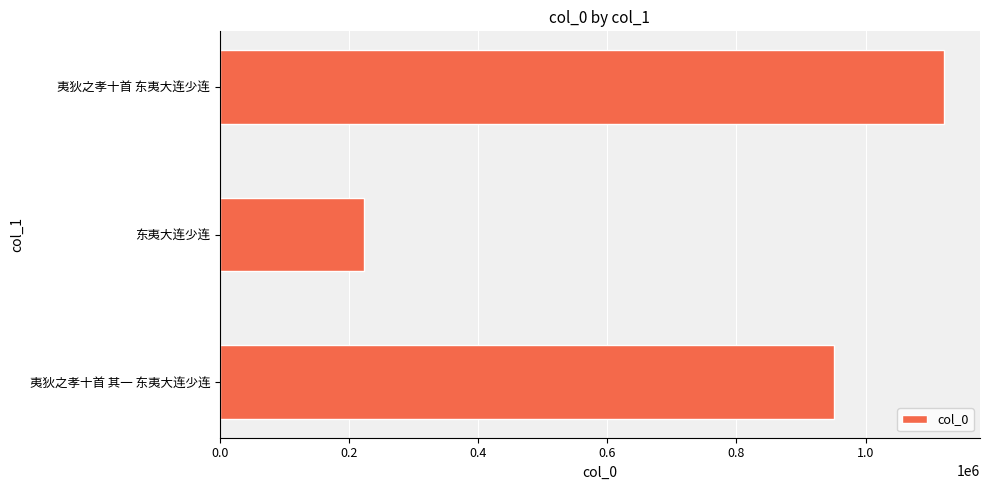

Count the number of data series in this chart.

1